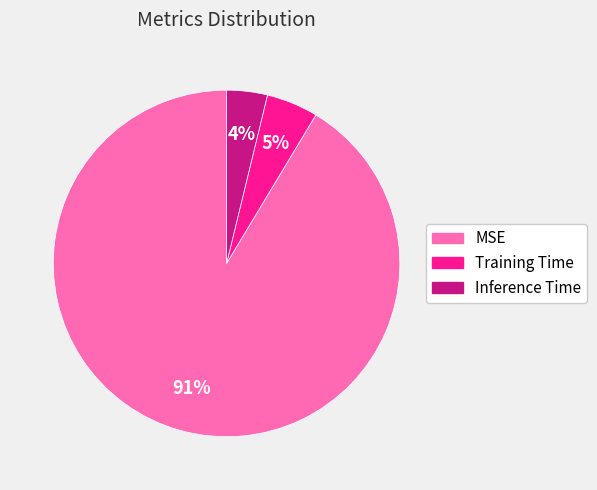

The Inference Time slice represents 4% of the pie. True or false?

True